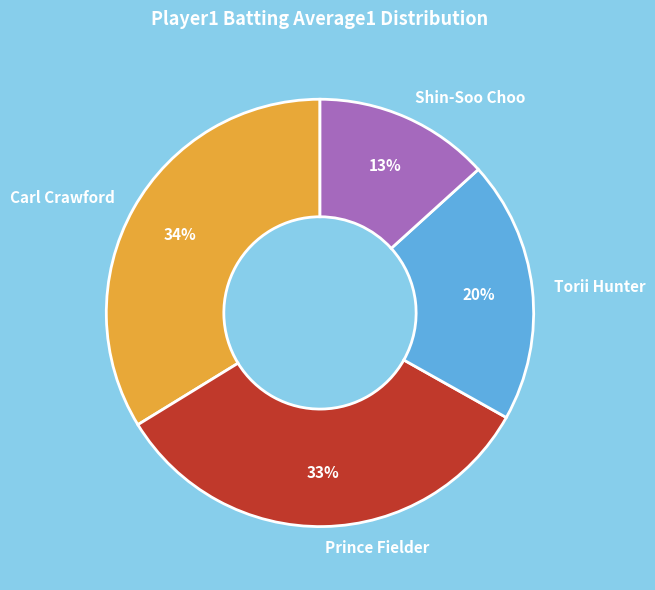

To the nearest percent, what portion does Prince Fielder represent?

33%